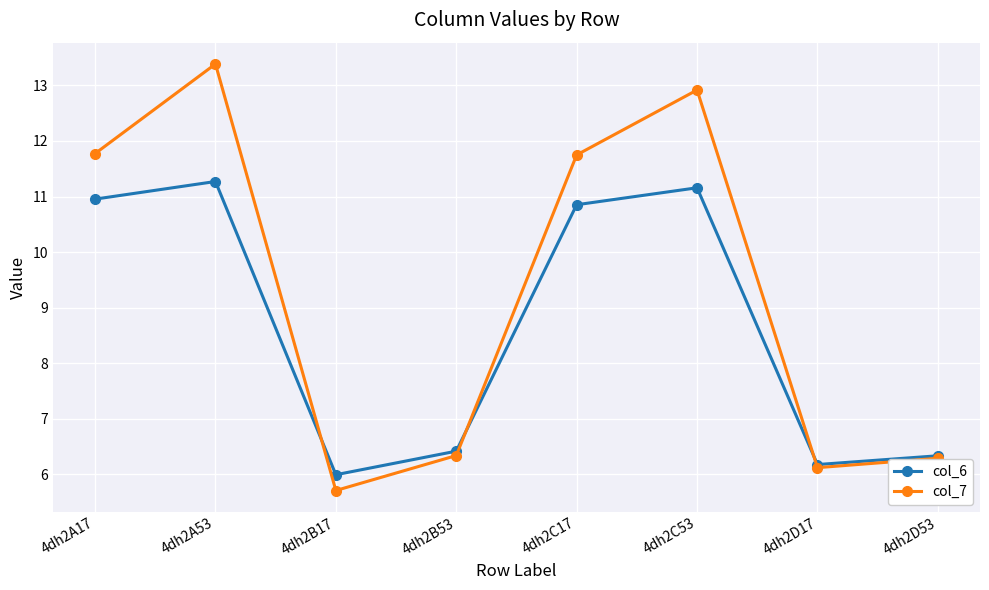

Which series has the widest spread of values?

col_7